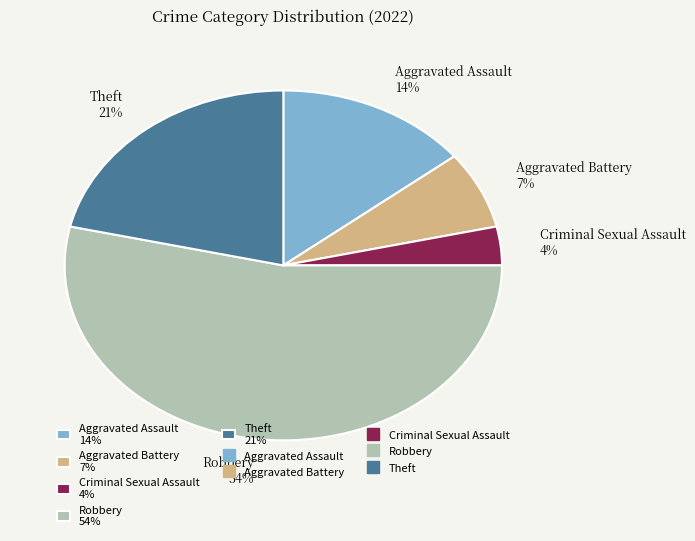

Is there a majority slice in this chart?

Yes